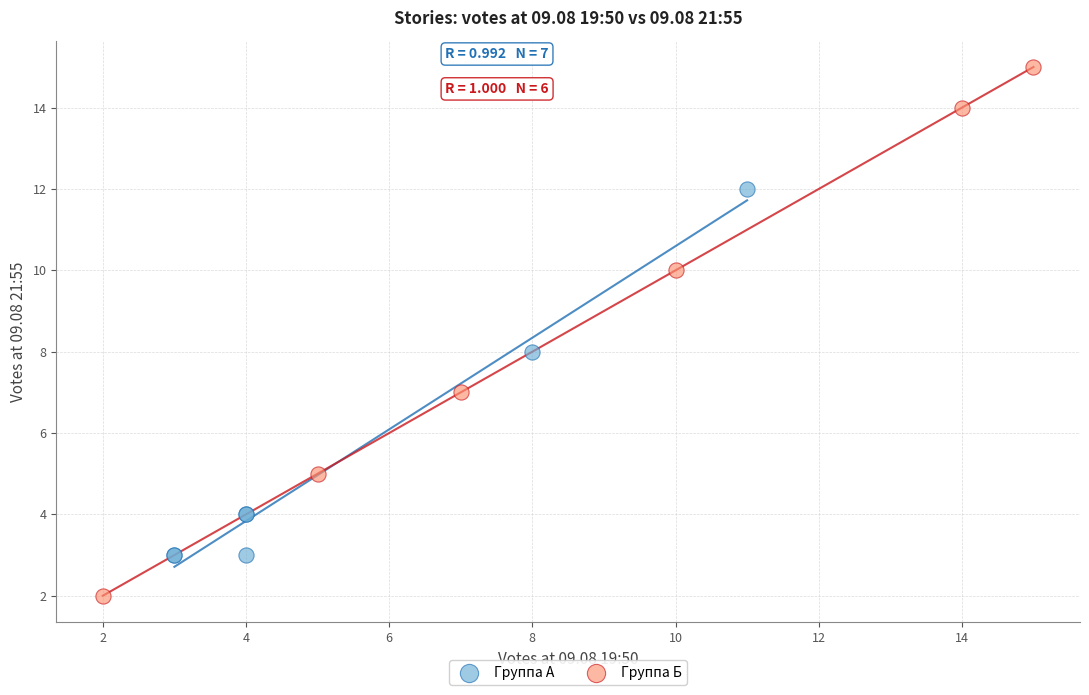

Which series has the widest spread of Y values?

Группа Б